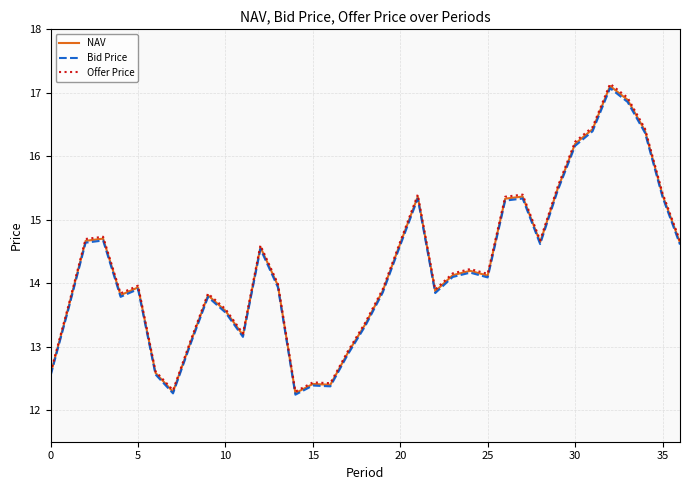

Which series has the widest spread of values?

Offer Price